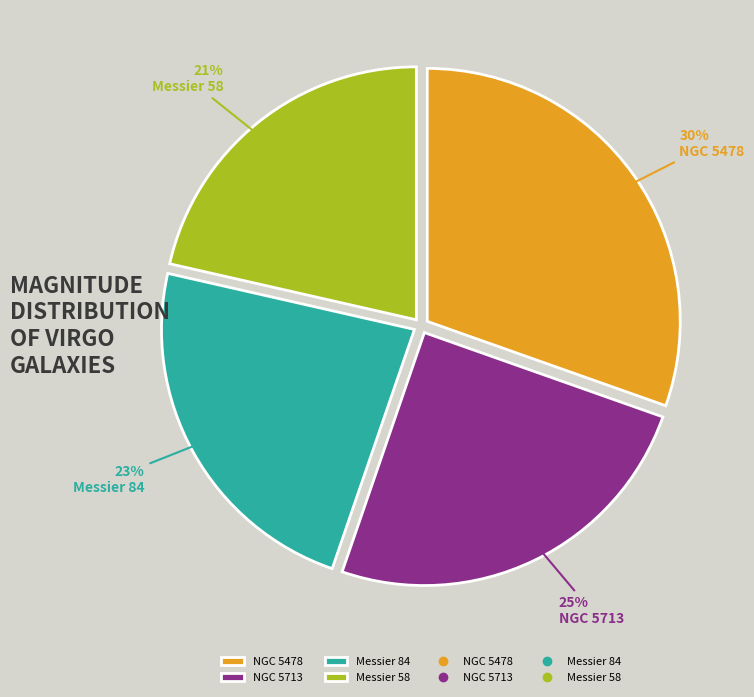

To the nearest percent, what is the average slice percentage?

25%